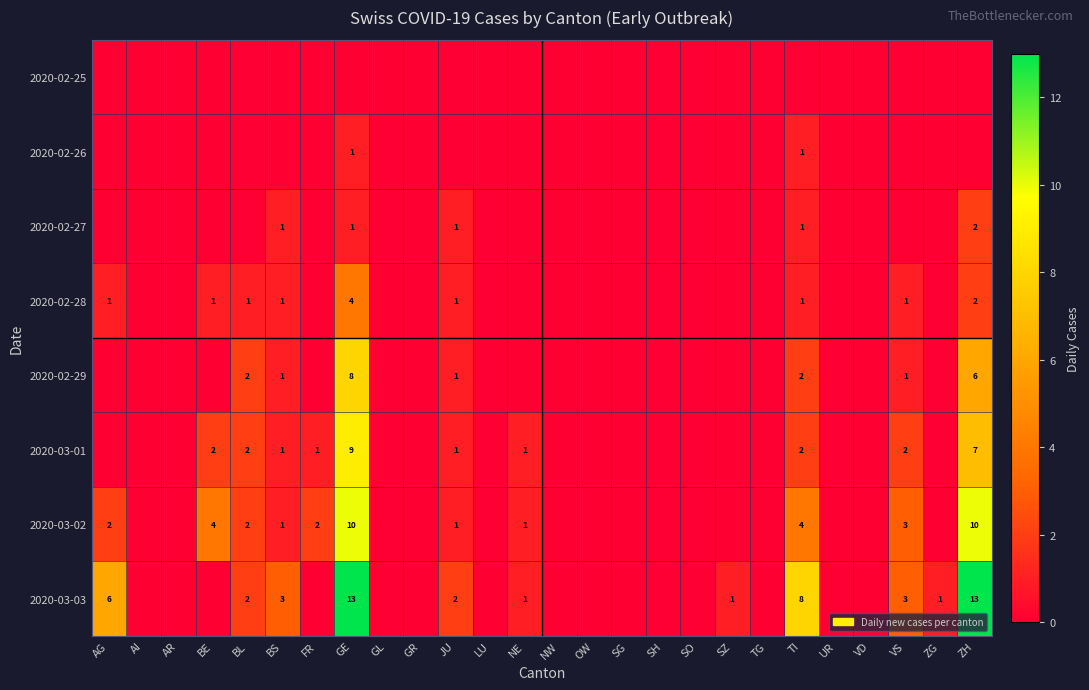

Is it true that 2020-03-02 equals 4 at TI?

True